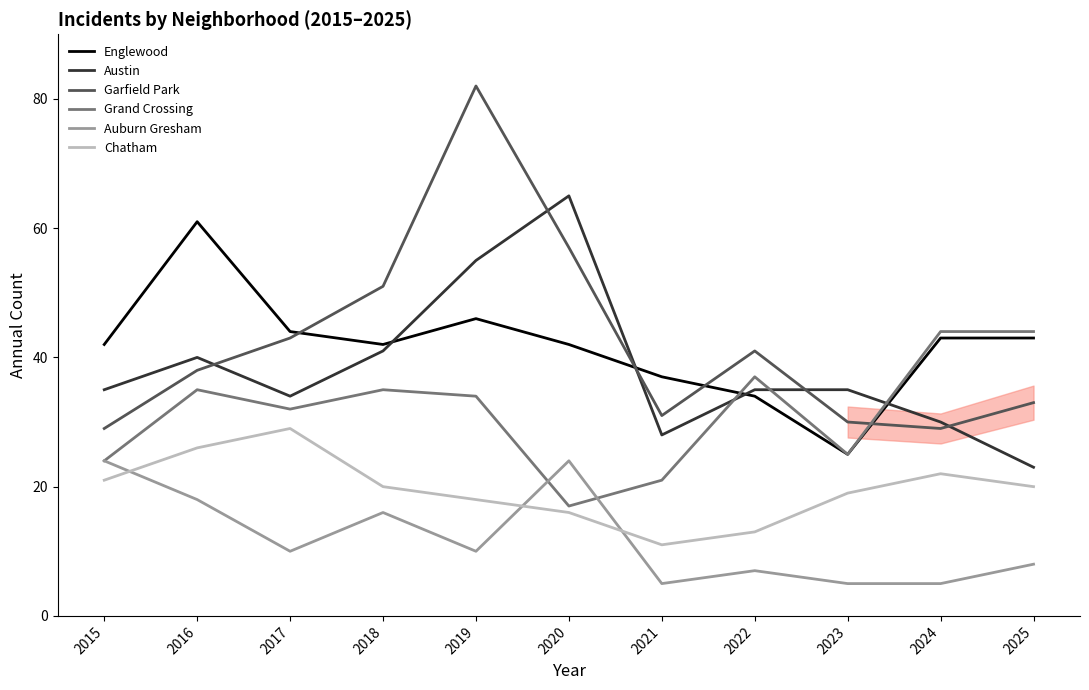

At which category does Chatham reach its first local valley?

2021